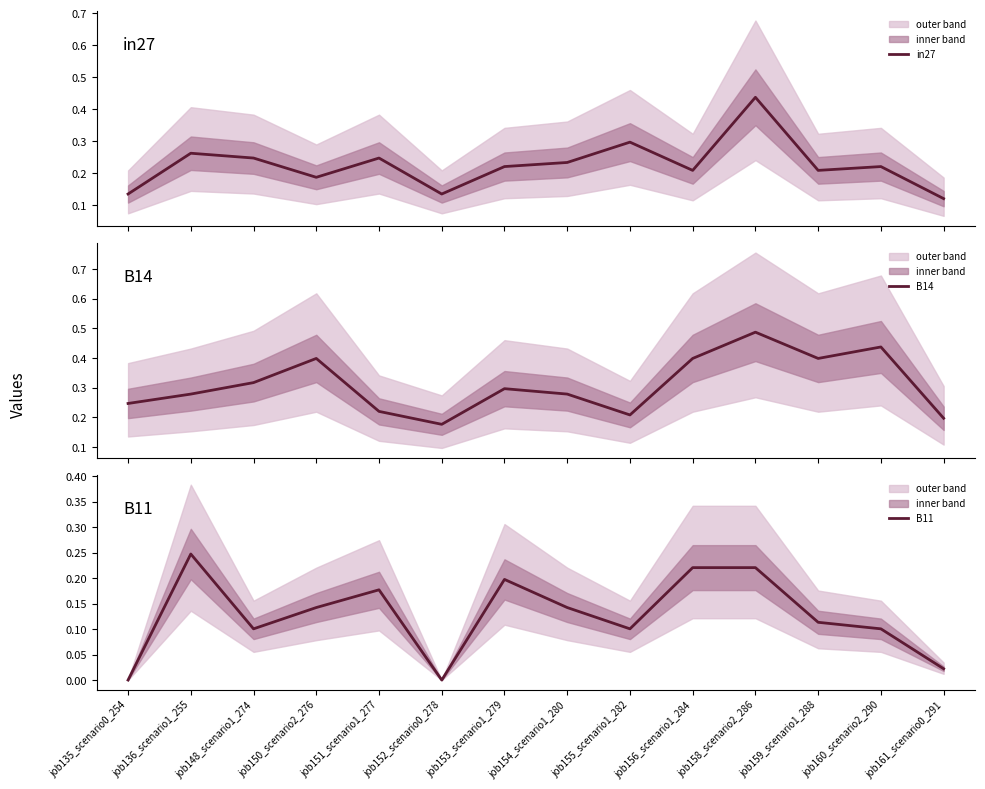

What is the label of the 3rd point from the right?

job159_scenario1_288